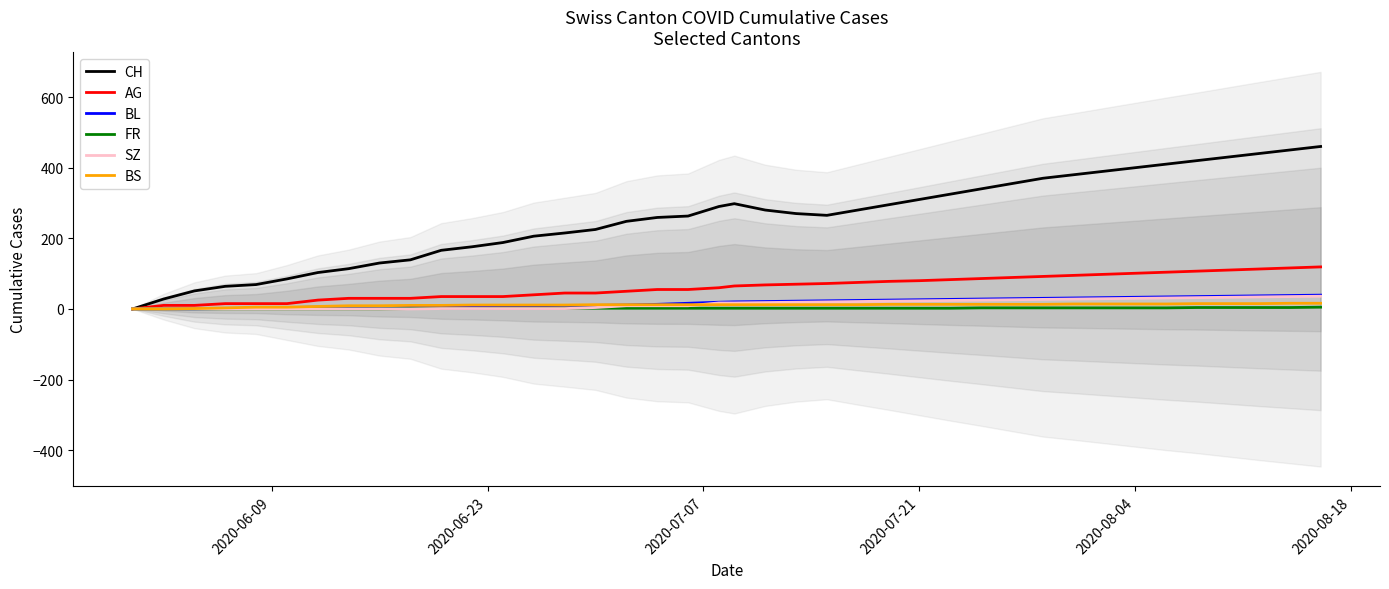

How many lines are shown in the chart?

6